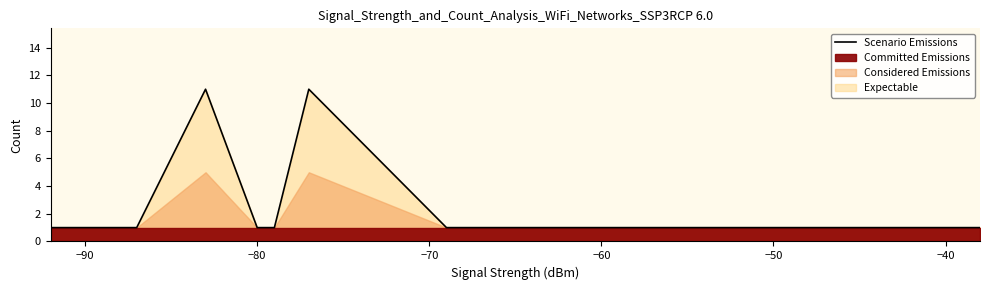

What is the label of the 6th point from the right?

−60